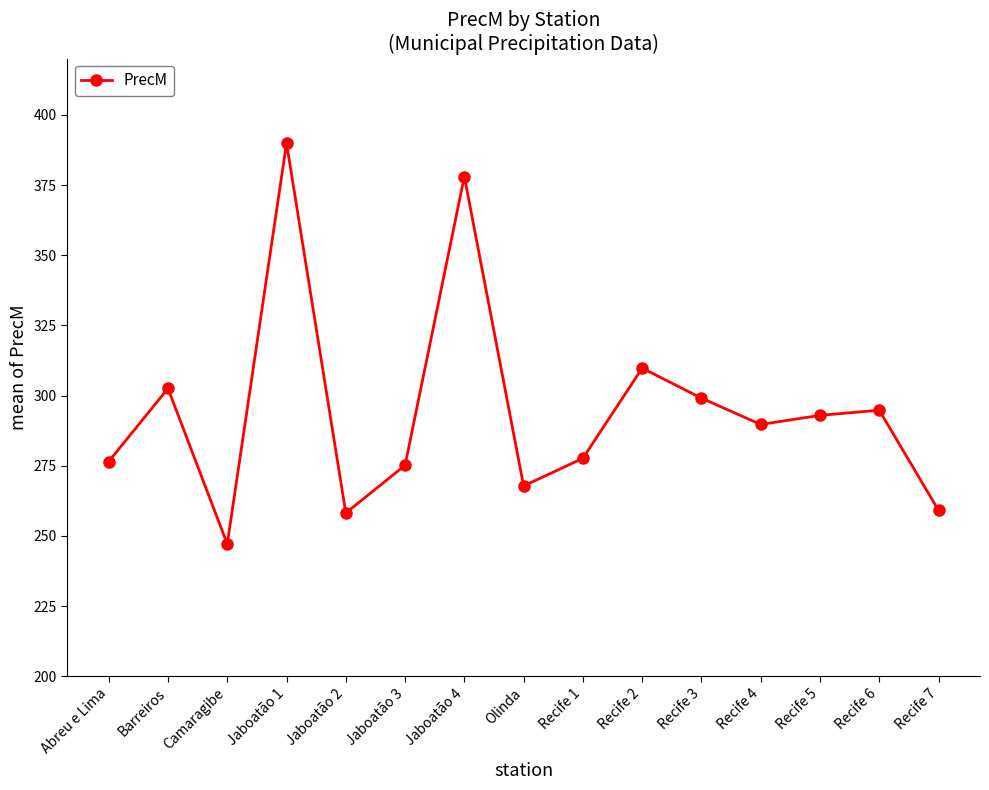

Does the chart display data point markers on the line(s)?

Yes